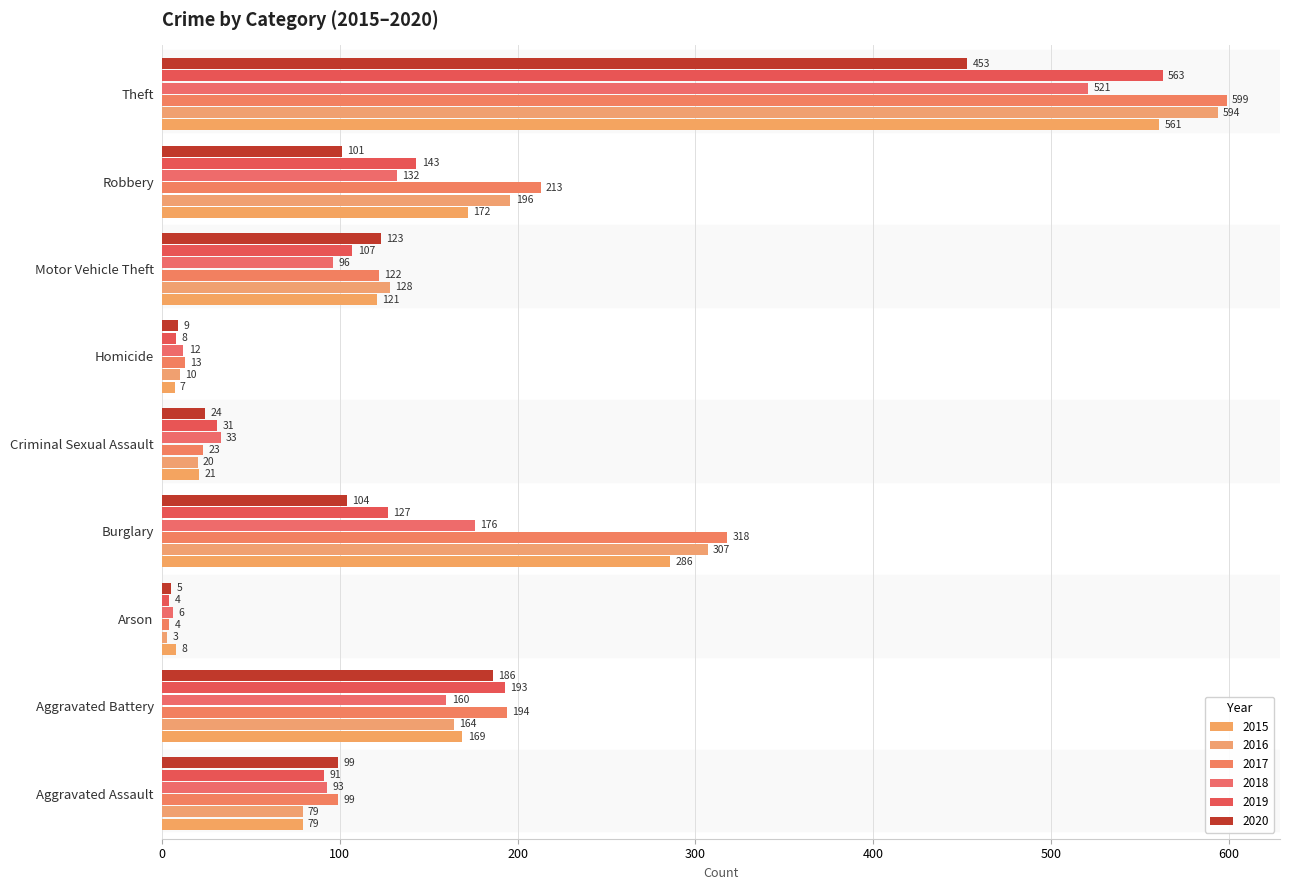

Which series has the largest range (max minus min)?

2017